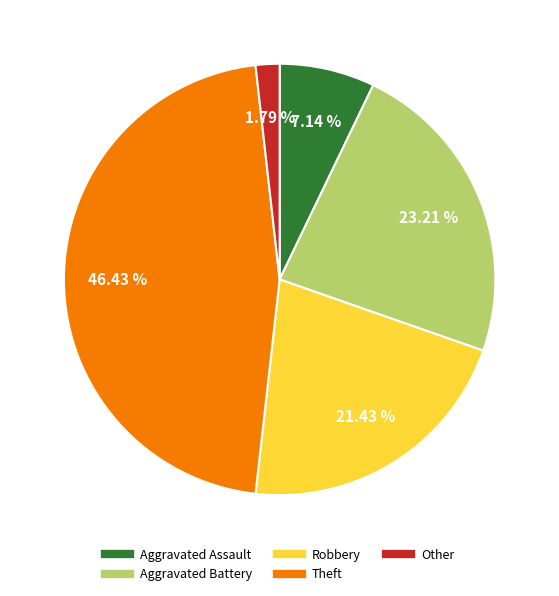

Rank the categories by value from highest to lowest.

Theft, Aggravated Battery, Robbery, Aggravated Assault, Other